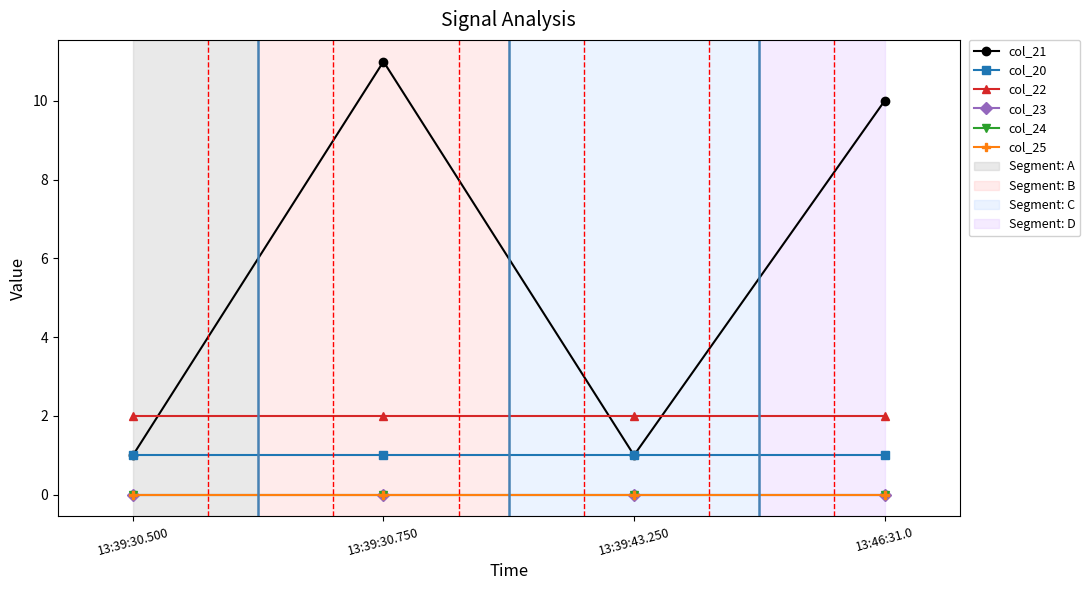

Which category has the lowest value in the col_25 series?

13:39:30.500